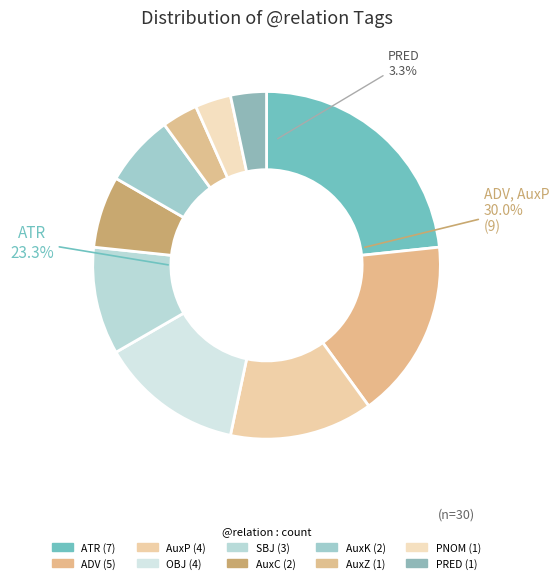

Does any single category account for the majority?

No